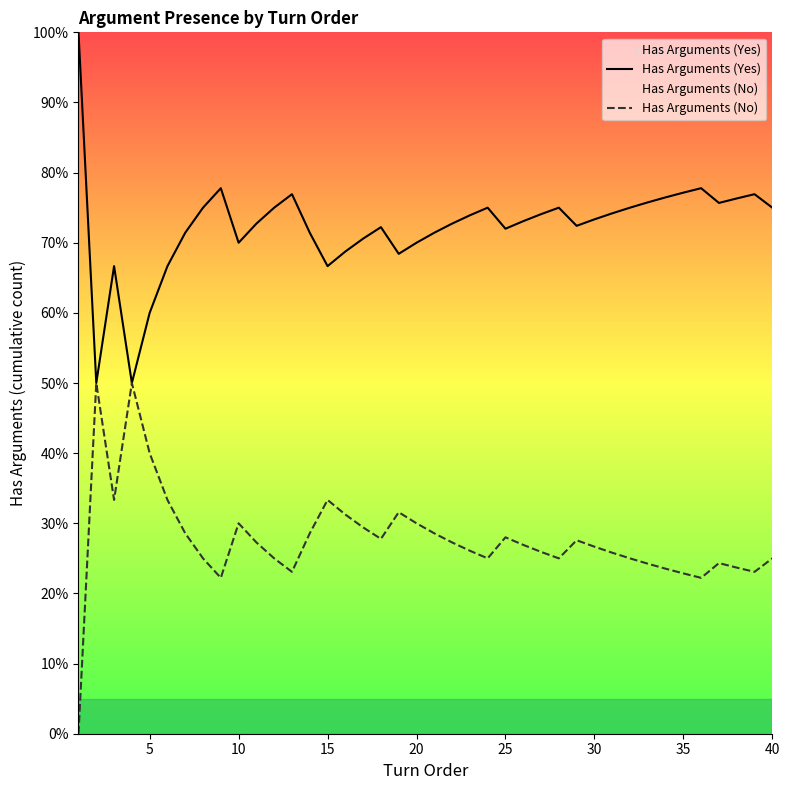

True or false: Has Arguments (Yes) and Has Arguments (No) cross at least once.

False